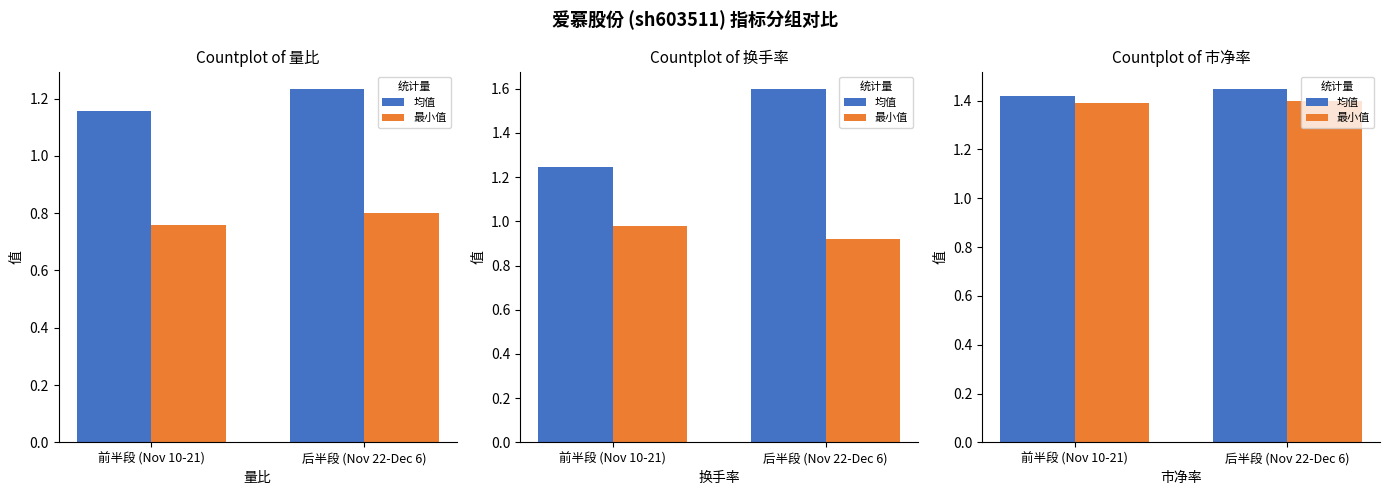

Which category has the lowest value across all series?

前半段 (Nov 10-21)